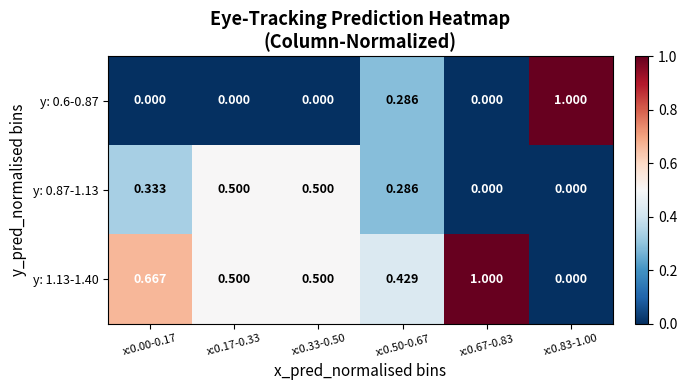

Is the value of y: 1.13-1.40 at x:0.50-0.67 greater than the value of y: 0.6-0.87 at x:0.00-0.17?

Yes